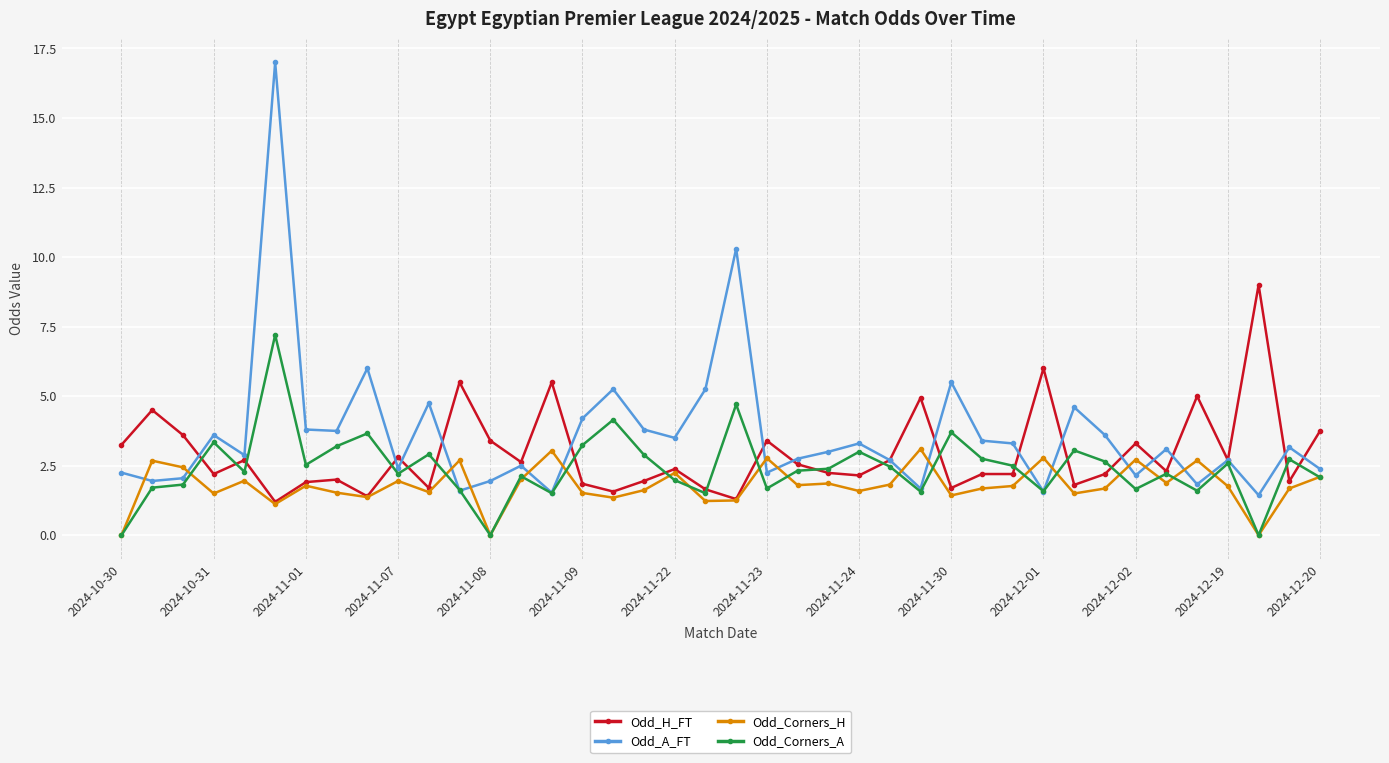

What is the value of the Odd_Corners_H point at the 25th from the left?

1.6